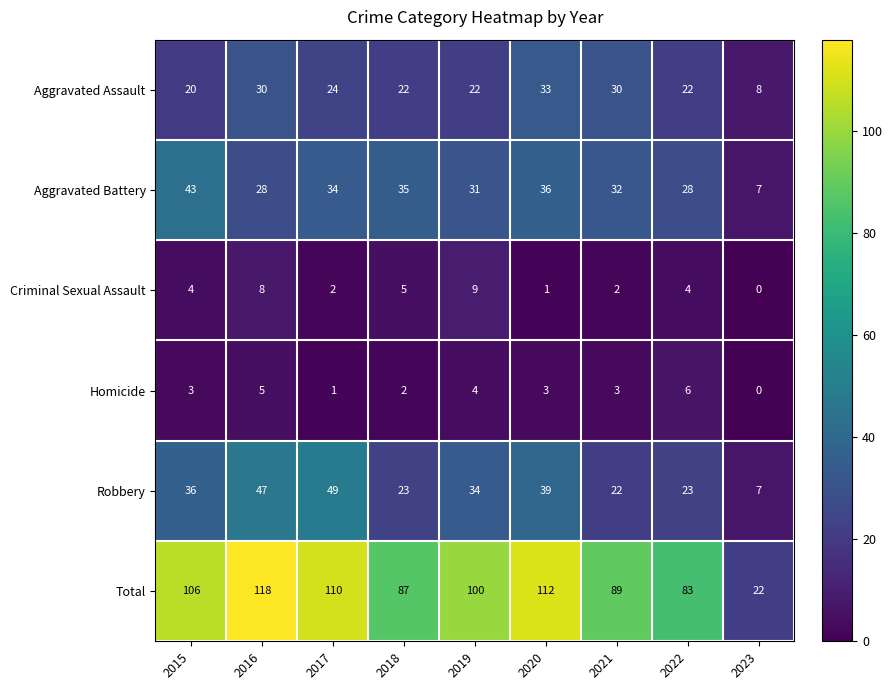

At how many categories does at least one series exceed 35?

8